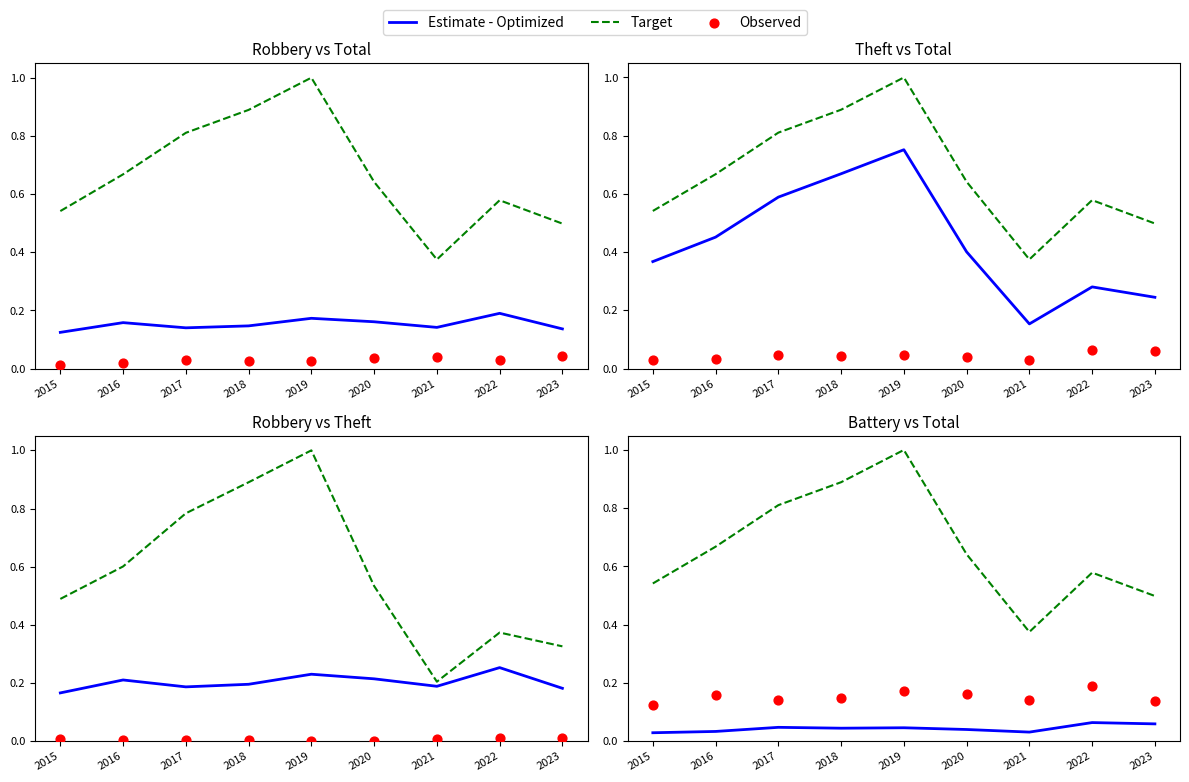

What is the total value across all series at 2018?

1.1